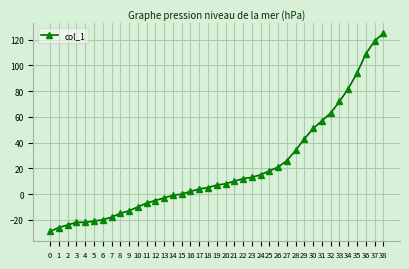

What value does the data have at 31, to the nearest 5?

55